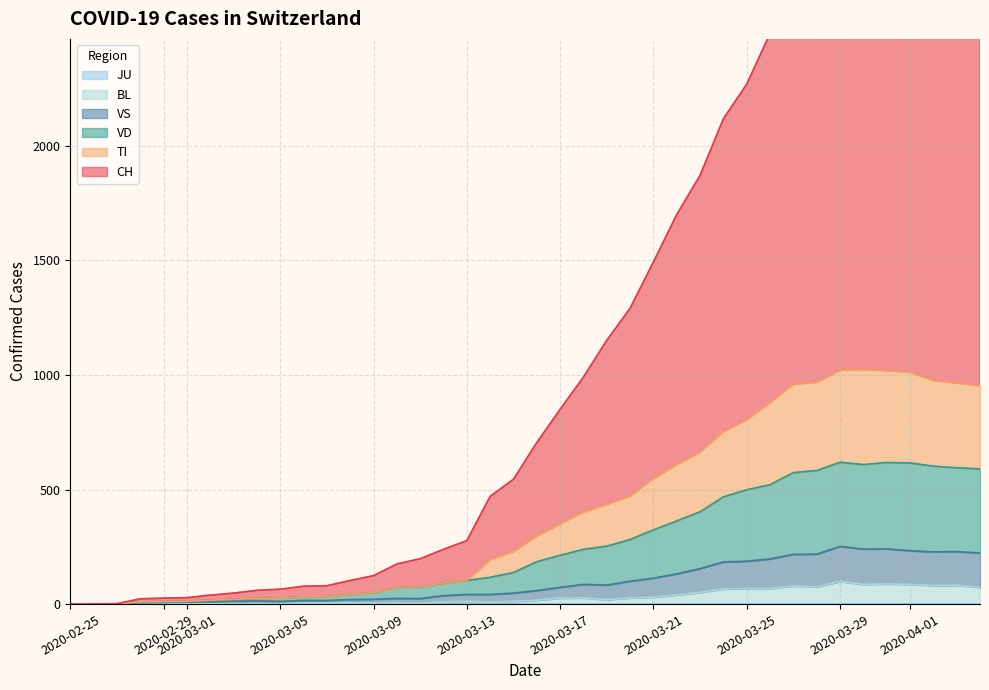

Which series has the largest total across all categories?

CH